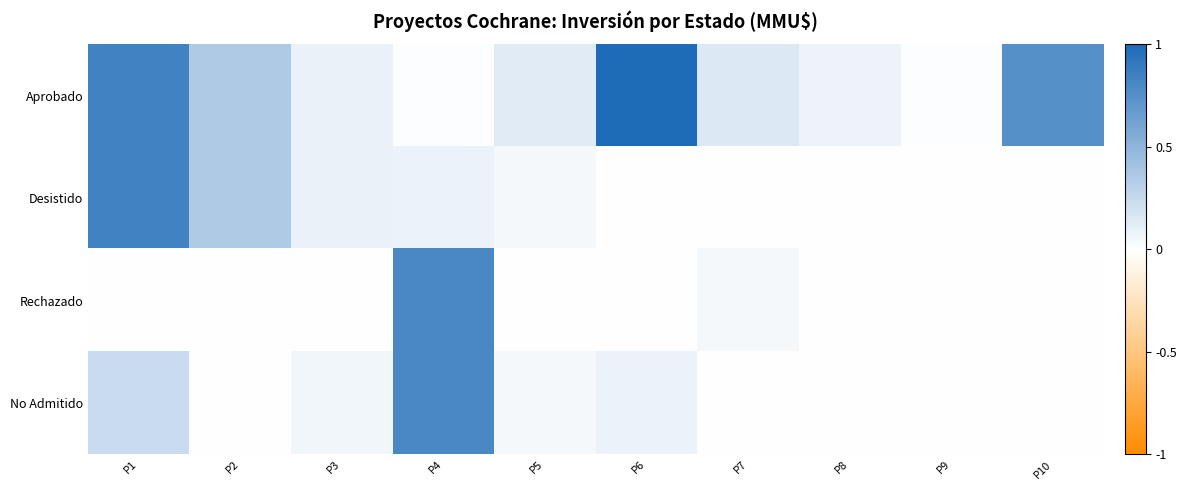

Between P7 and P10, which series saw the biggest shift?

Aprobado